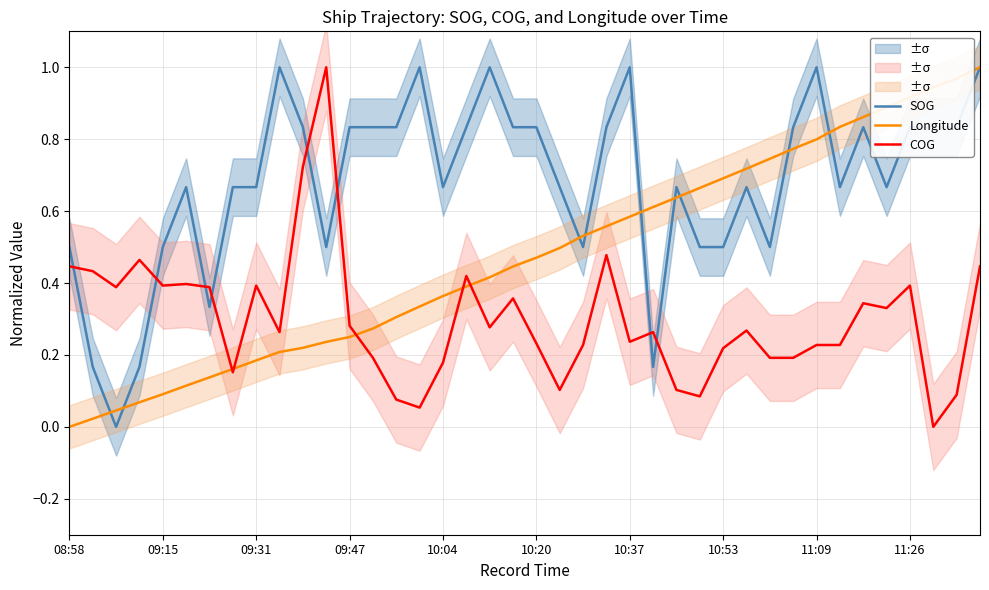

Which series has the widest spread of values?

SOG